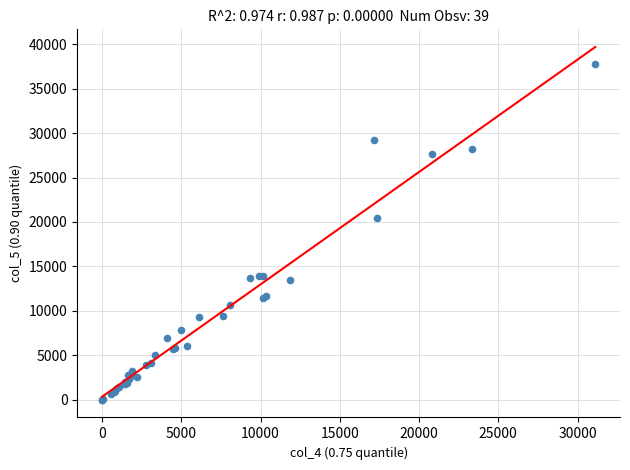

What Y value in the scatter plot is closest to 18899?

20483.9